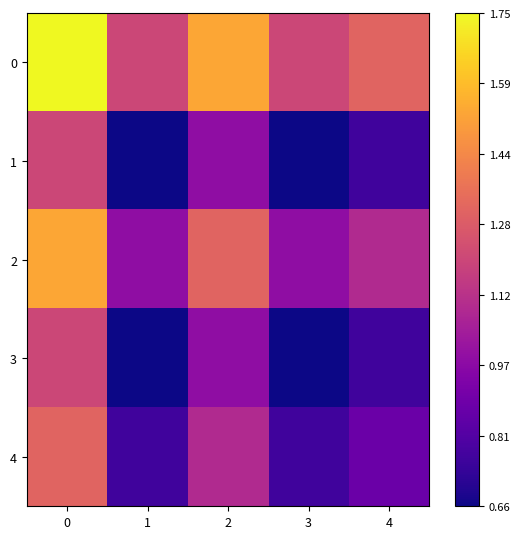

What is the total value across all series at 3?

97500